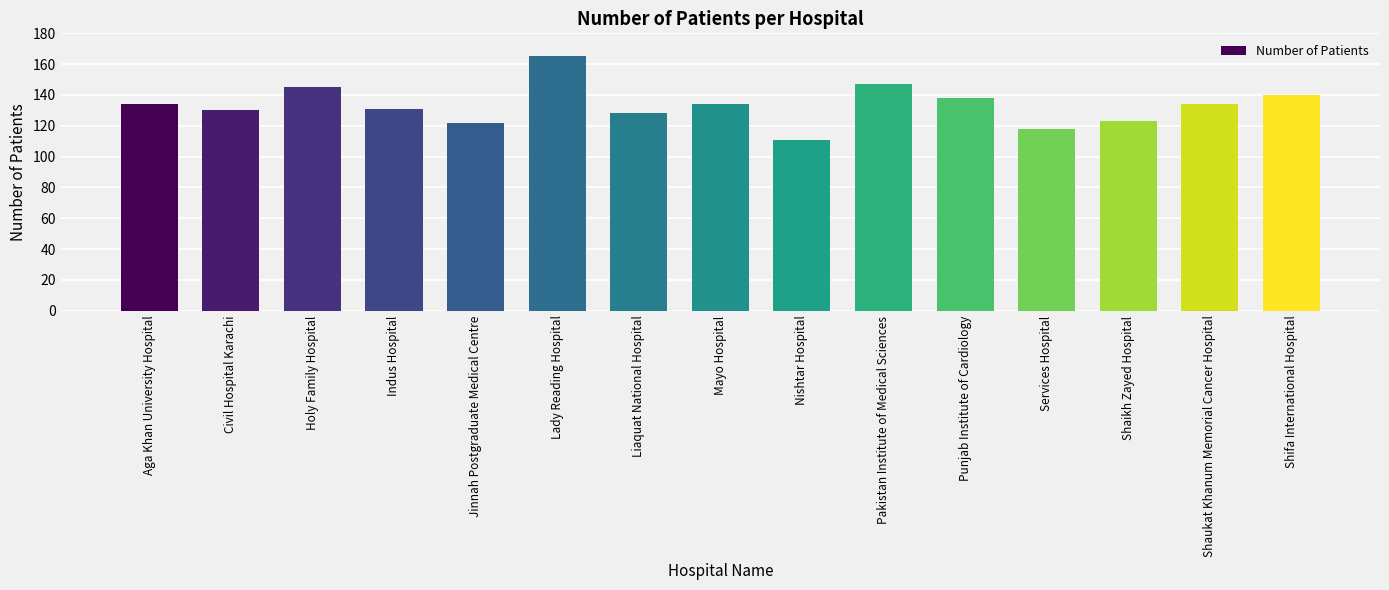

True or false: the data shows 192 at Liaquat National Hospital.

False